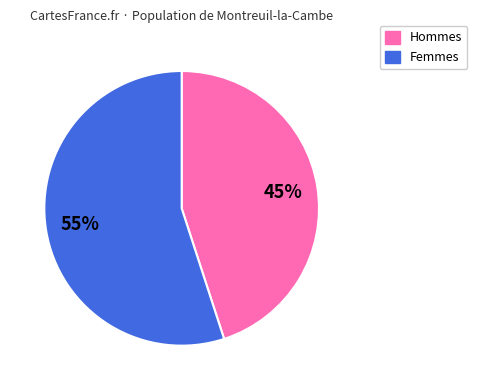

Does any single category account for the majority?

Yes